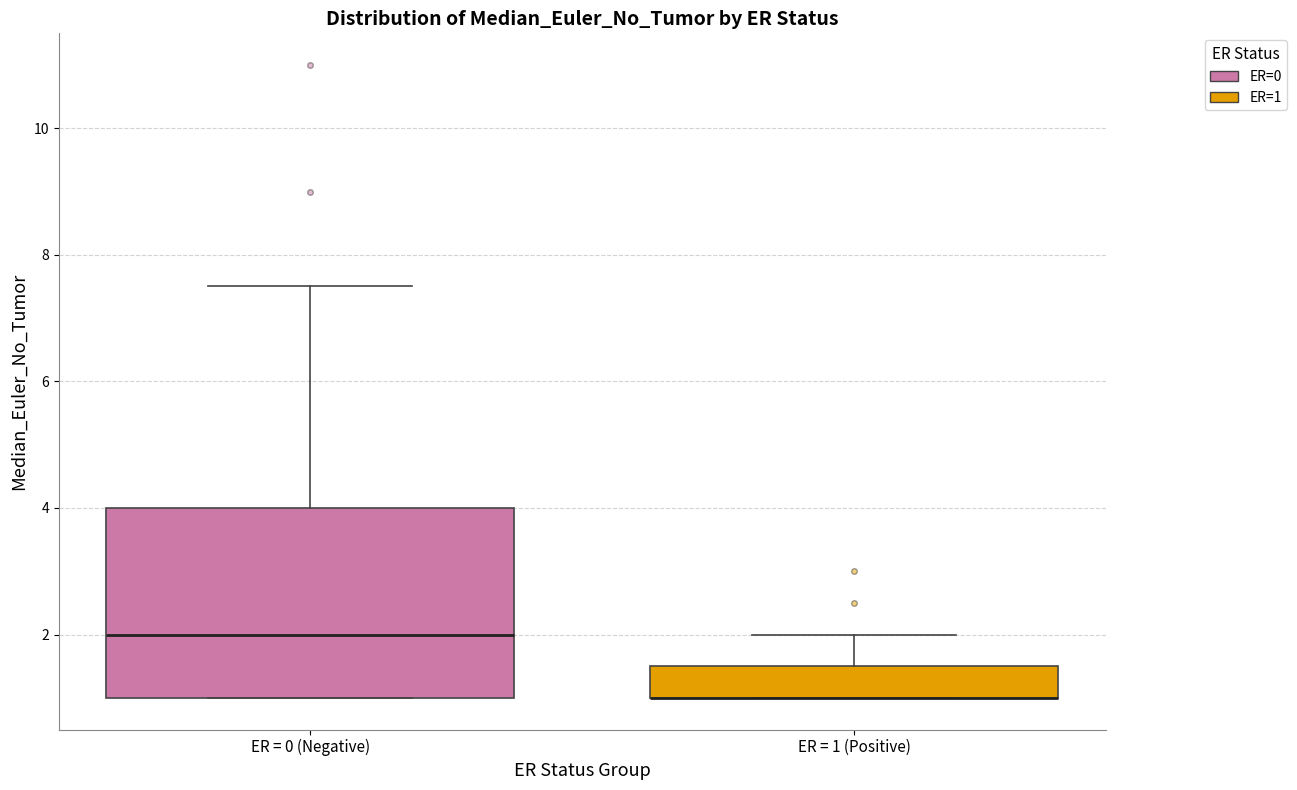

Where is the lower edge of the box for ER = 0 (Negative) on the y-axis? The values are not printed on the chart, so give them approximately, as read against the axis.

1.0